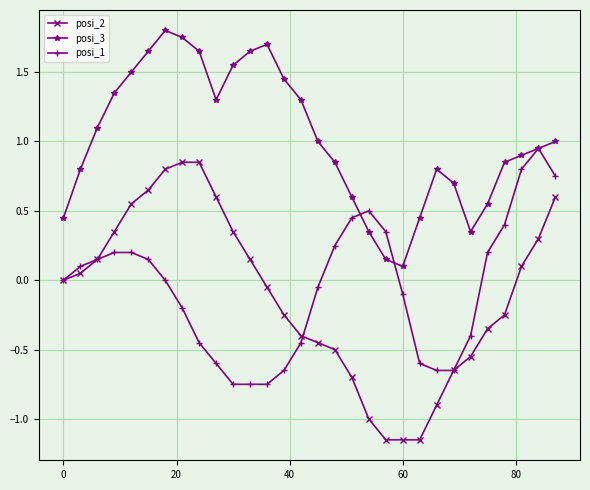

True or false: posi_3 and posi_1 cross at least once.

True